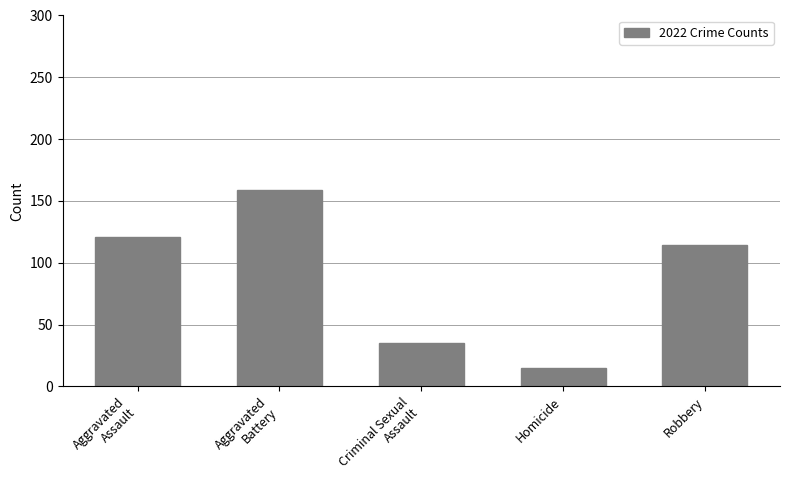

Reading left to right, list all the values displayed in this chart.

Aggravated
Assault=121	Aggravated
Battery=159	Criminal Sexual
Assault=35	Homicide=15	Robbery=114